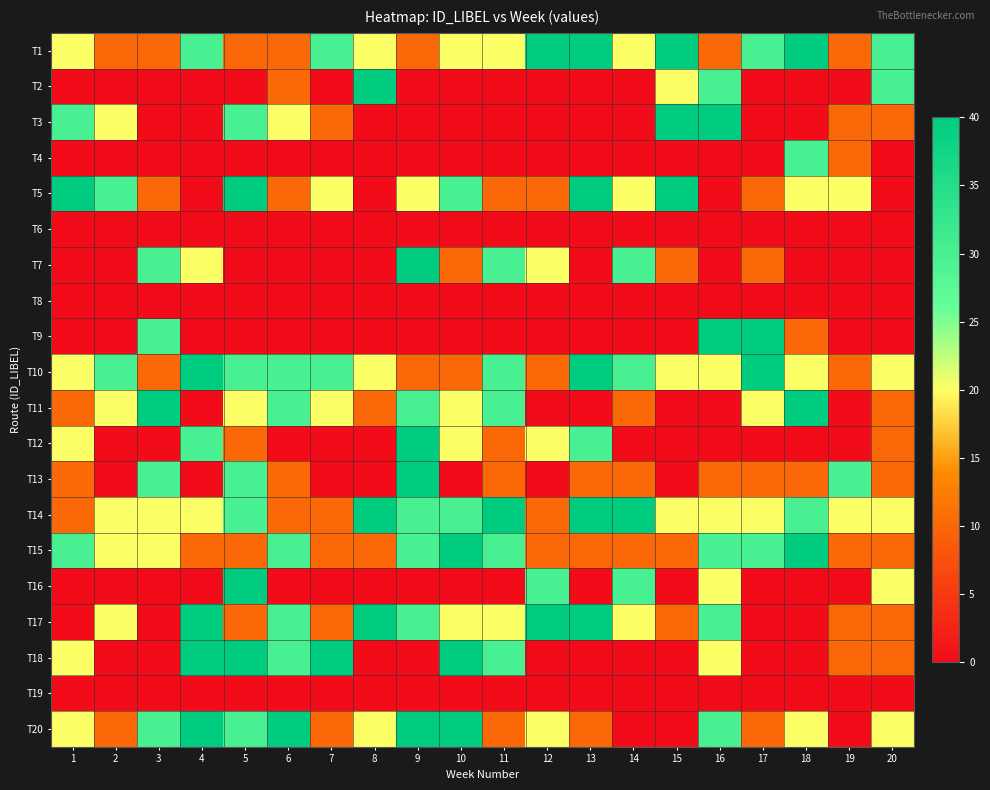

Which category has the lowest value across all series?

1